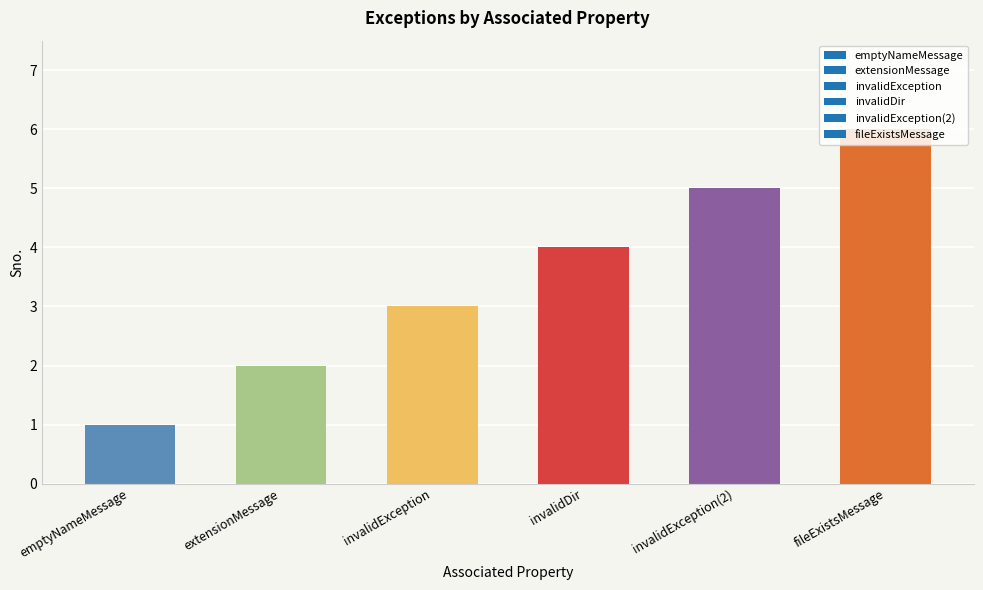

Which label corresponds to the smallest value in the chart?

emptyNameMessage